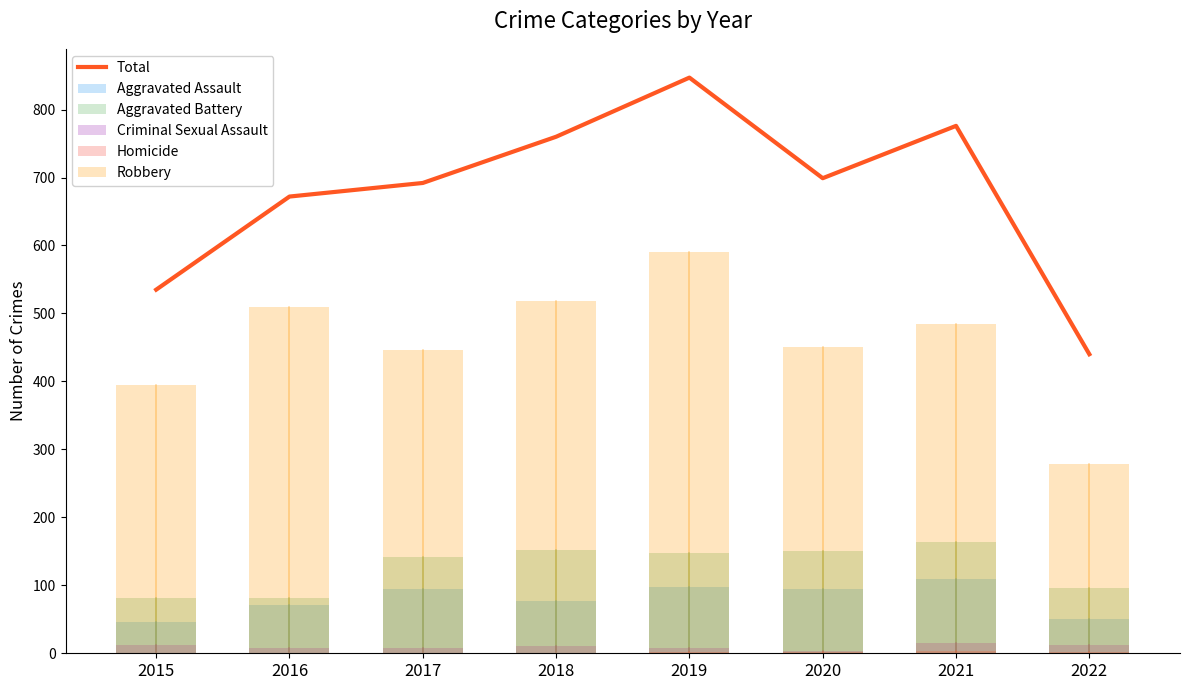

Which series changed the most between 2016 and 2018?

Total